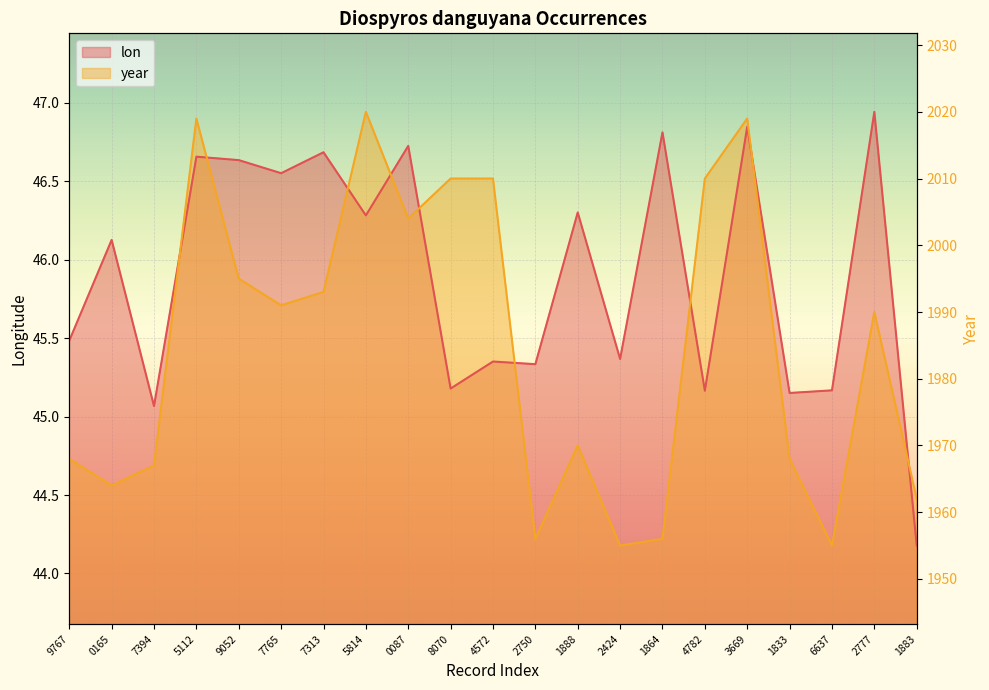

What is the highest value of the lon series?

46.9